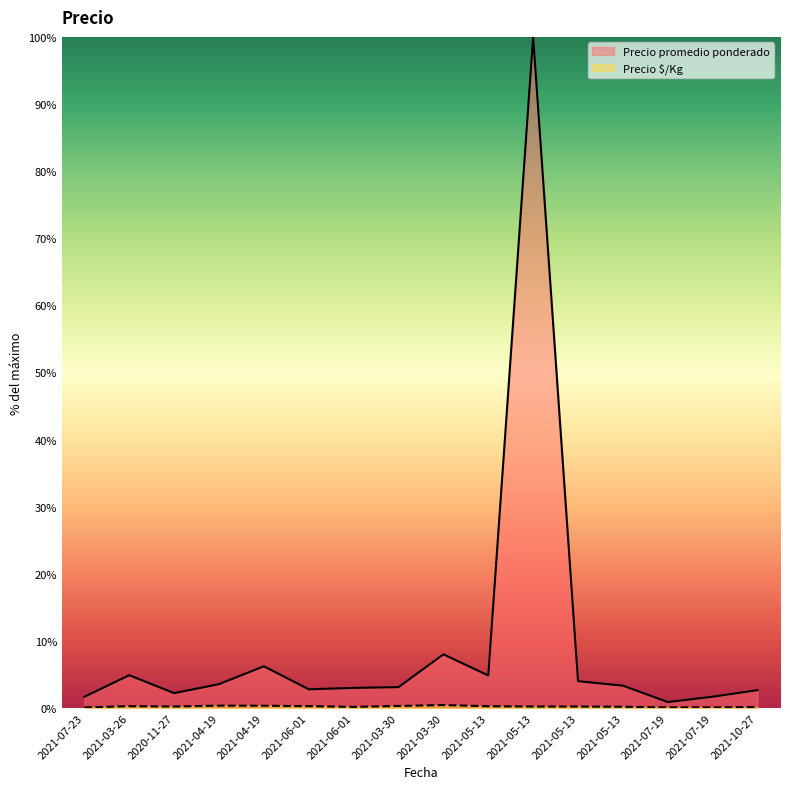

How many data points in Precio promedio ponderado are above 3?

9